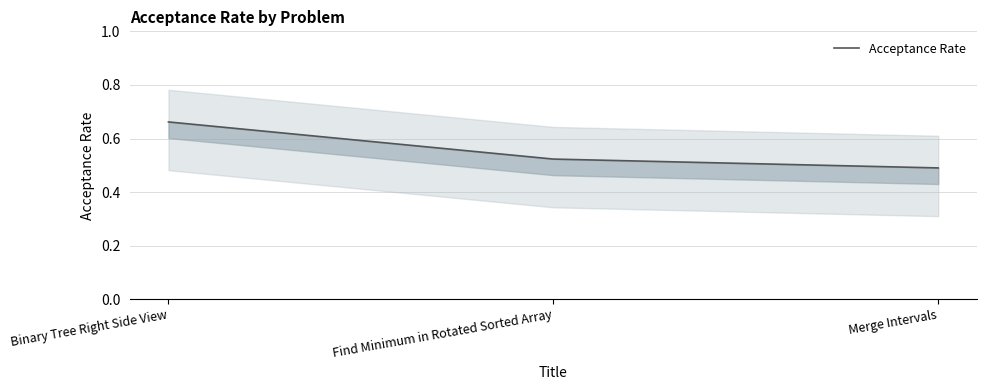

What is the label of the 3rd point from the left?

Merge Intervals